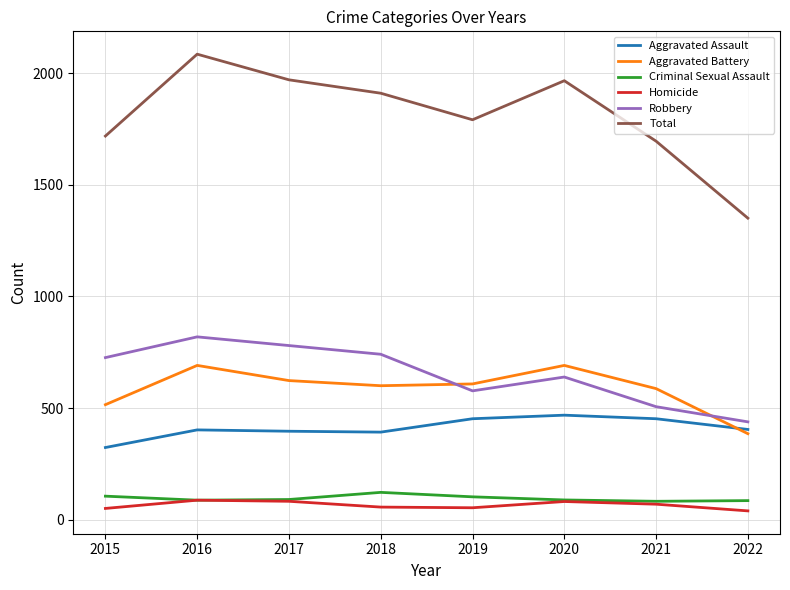

The Aggravated Battery series shows 213 at 2022. True or false?

False